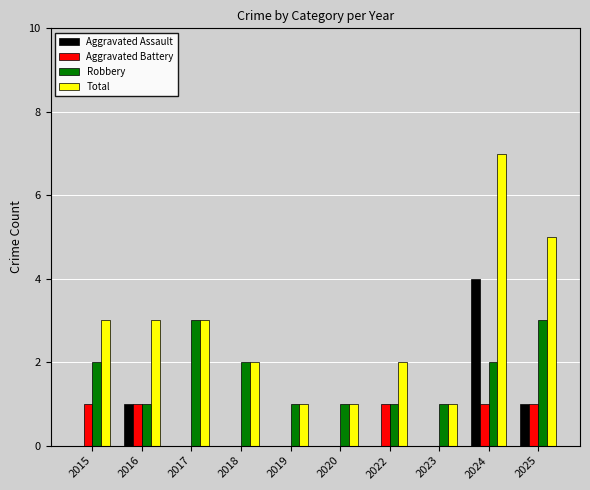

What is the maximum value shown in the chart?

7